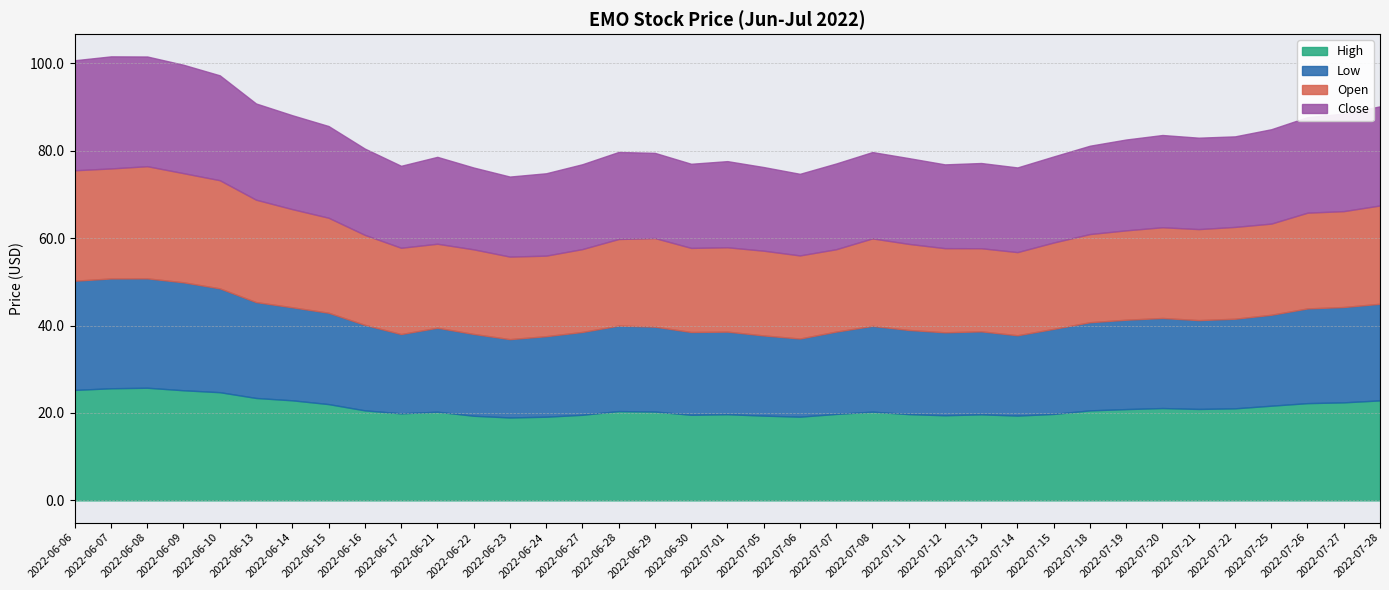

What is the difference between the Close values at 2022-07-21 and 2022-06-21?

1.0